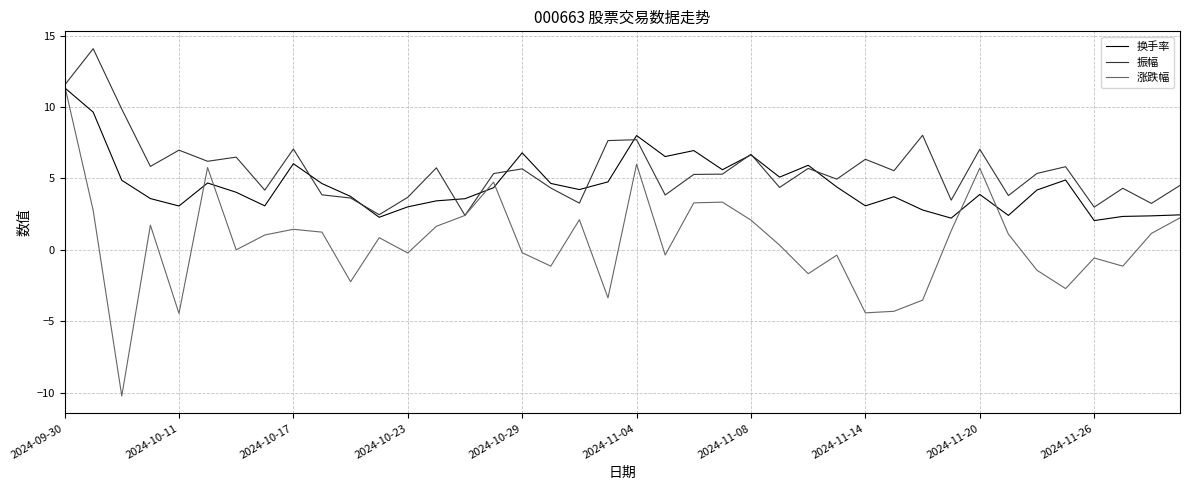

Which series has the largest total across all categories?

振幅